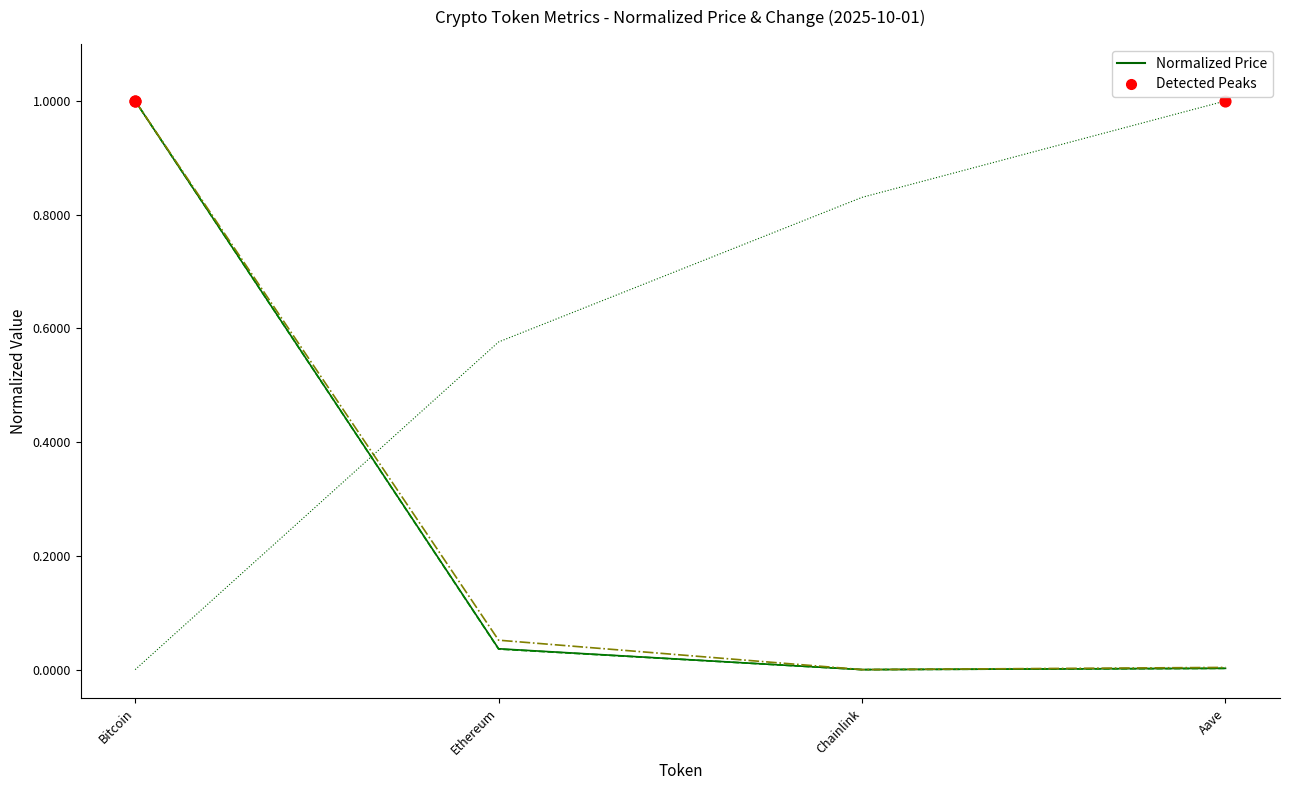

What is the total value across all series at Ethereum?

0.7